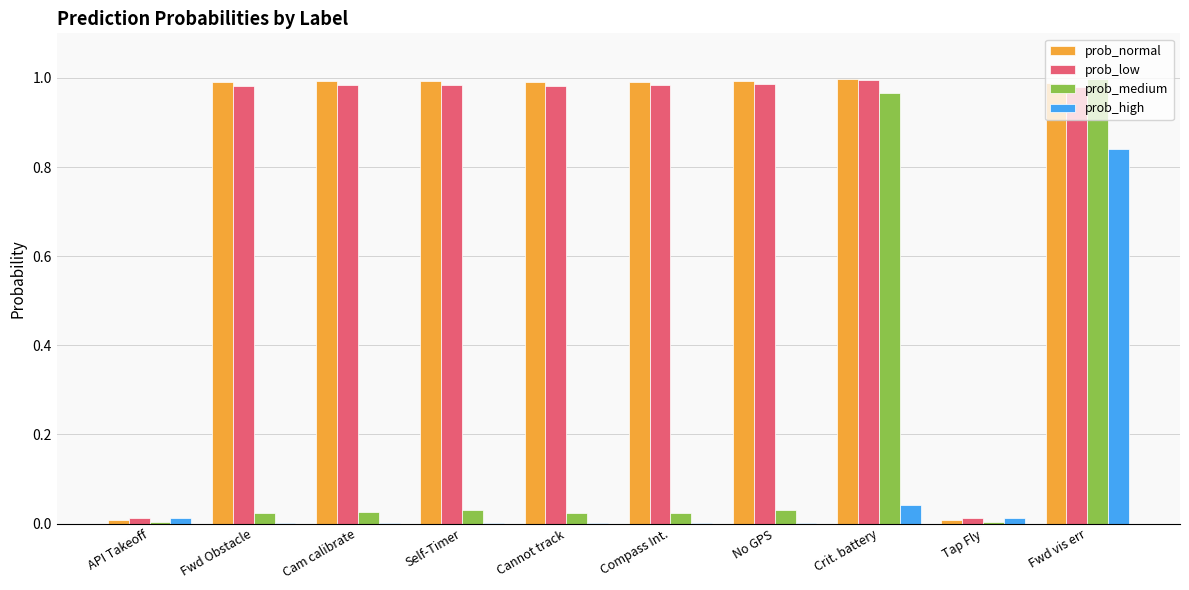

Which series changed the most between Compass Int. and Crit. battery?

prob_medium